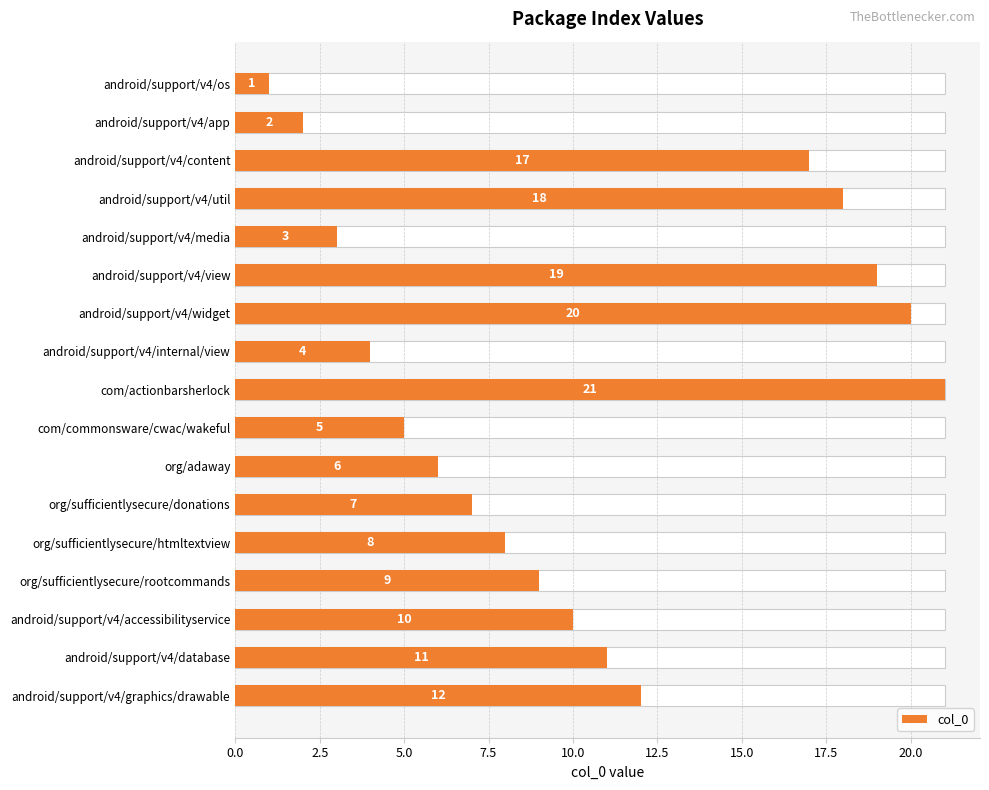

What position from the right is org/adaway?

7